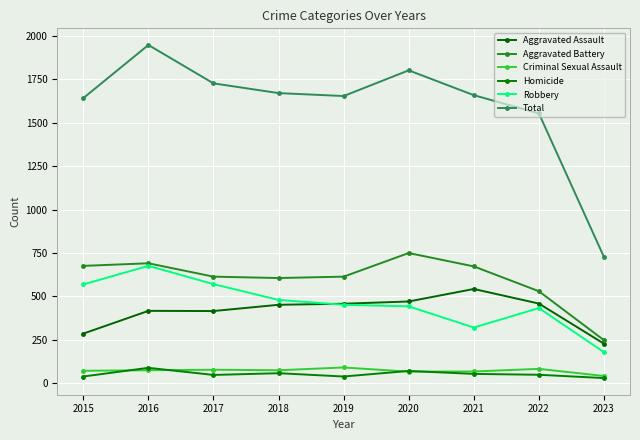

Is it true that Criminal Sexual Assault equals 14 at 2015?

False